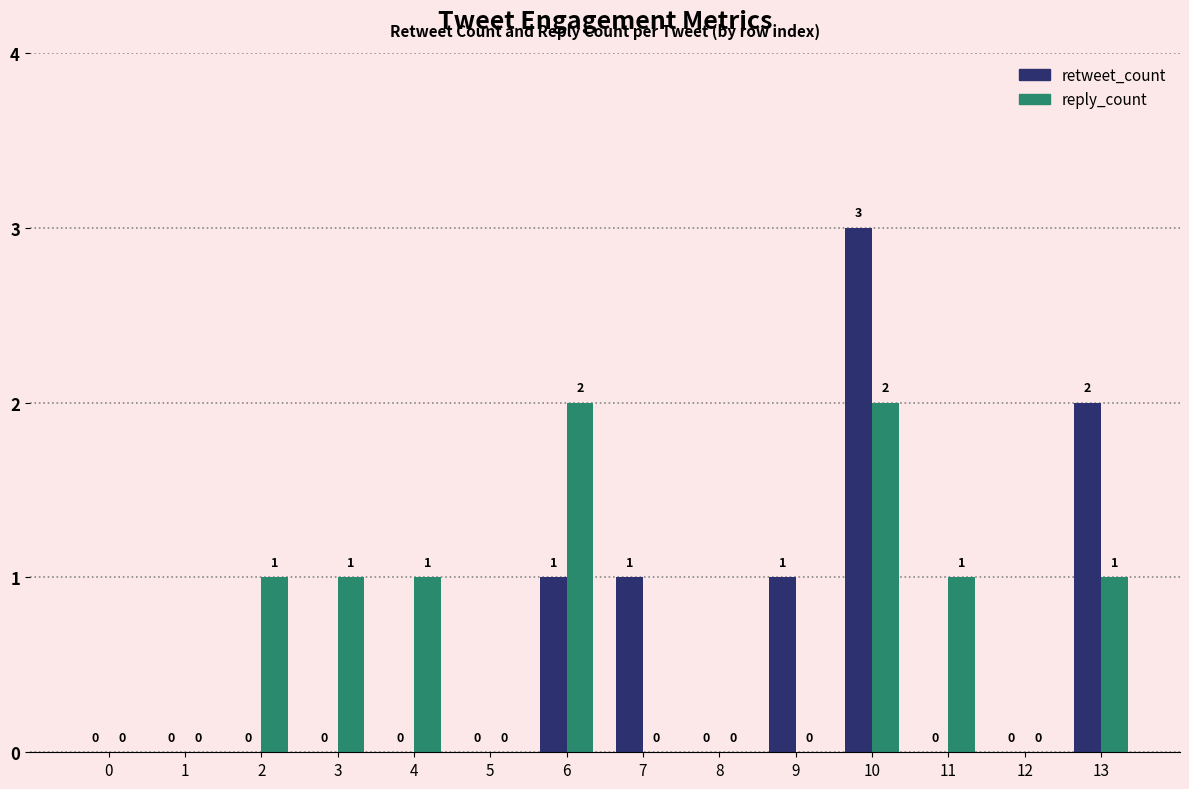

What are all the series names shown in the legend?

retweet_count, reply_count